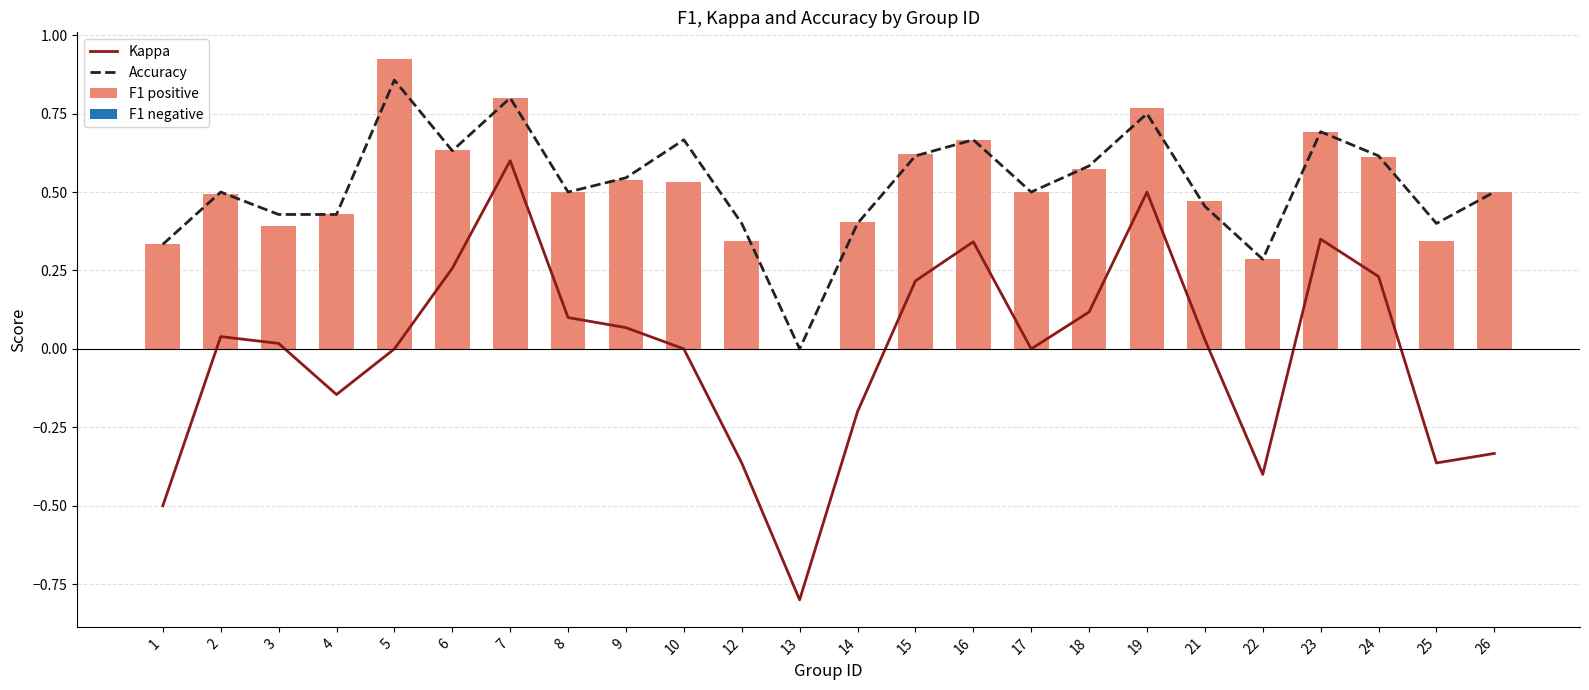

Reading left to right, list all the values displayed in this chart.

Kappa: 1=-0.5	2=0.0	3=0.0	4=-0.1	5=0.0	6=0.3	7=0.6	8=0.1	9=0.1	10=0.0	12=-0.4	13=-0.8	14=-0.2	15=0.2	16=0.3	17=0.0	18=0.1	19=0.5	21=0.0	22=-0.4	23=0.4	24=0.2	25=-0.4	26=-0.3
Accuracy: 1=0.3	2=0.5	3=0.4	4=0.4	5=0.9	6=0.6	7=0.8	8=0.5	9=0.5	10=0.7	12=0.4	13=0.0	14=0.4	15=0.6	16=0.7	17=0.5	18=0.6	19=0.8	21=0.5	22=0.3	23=0.7	24=0.6	25=0.4	26=0.5
F1 positive: 1=0.3	2=0.5	3=0.4	4=0.4	5=0.9	6=0.6	7=0.8	8=0.5	9=0.5	10=0.5	12=0.3	13=0.0	14=0.4	15=0.6	16=0.7	17=0.5	18=0.6	19=0.8	21=0.5	22=0.3	23=0.7	24=0.6	25=0.3	26=0.5